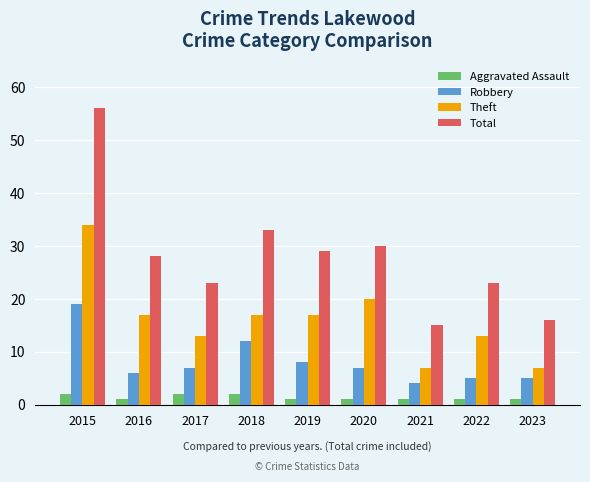

What are all the series names shown in the legend?

Aggravated Assault, Robbery, Theft, Total